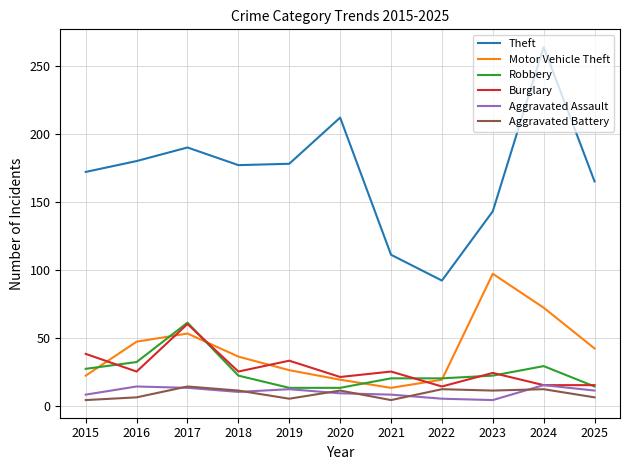

True or false: Motor Vehicle Theft and Aggravated Assault intersect in this chart.

False